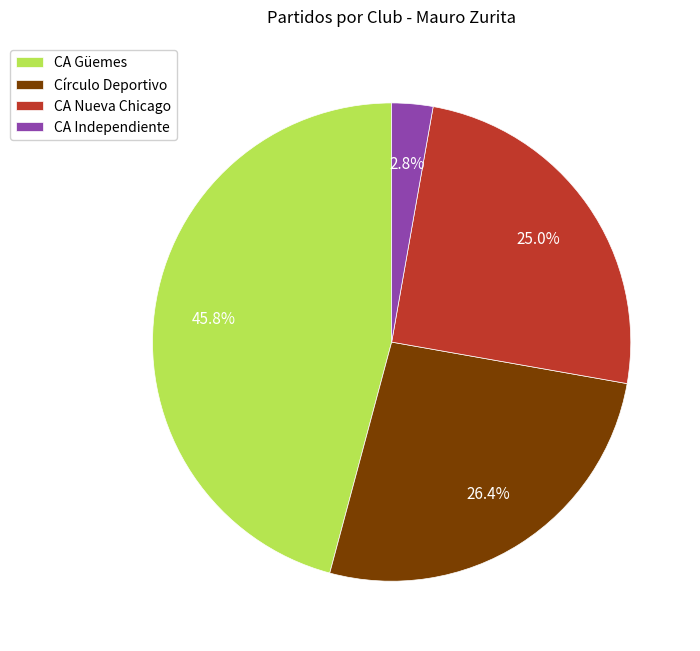

To the nearest percent, what percentage of the pie is CA Güemes?

46%